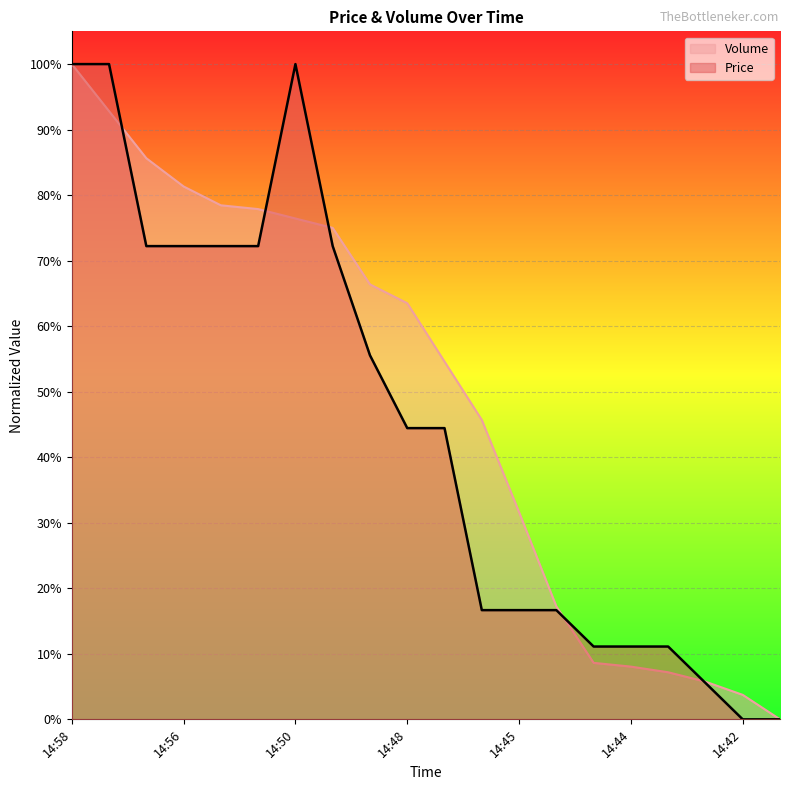

Between 14:49 and 14:46, which is larger?

14:49